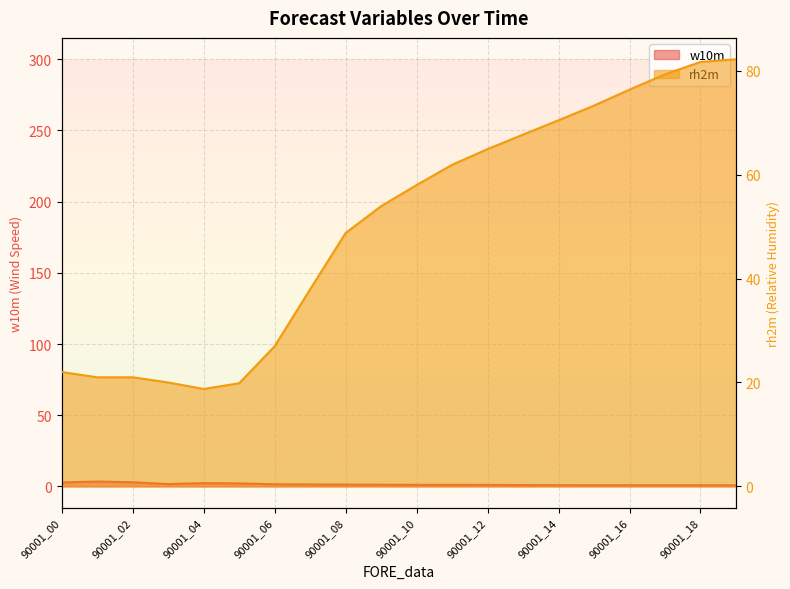

Where is rh2m nearest to the value 50?

90001_08